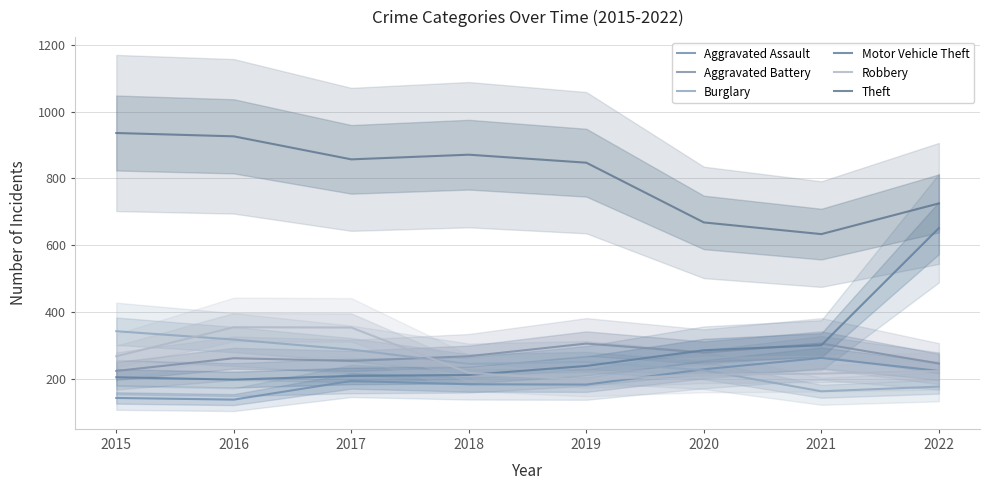

Count the number of categories in the chart.

8